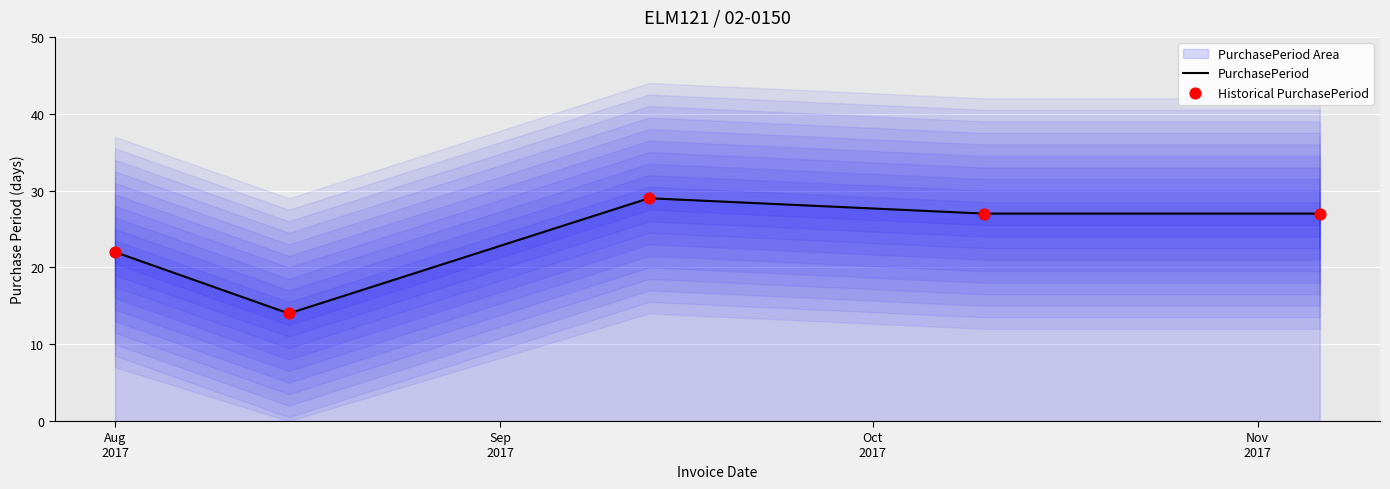

Is the value of Historical PurchasePeriod at Sep
2017 greater than the value of PurchasePeriod at Sep
2017?

No